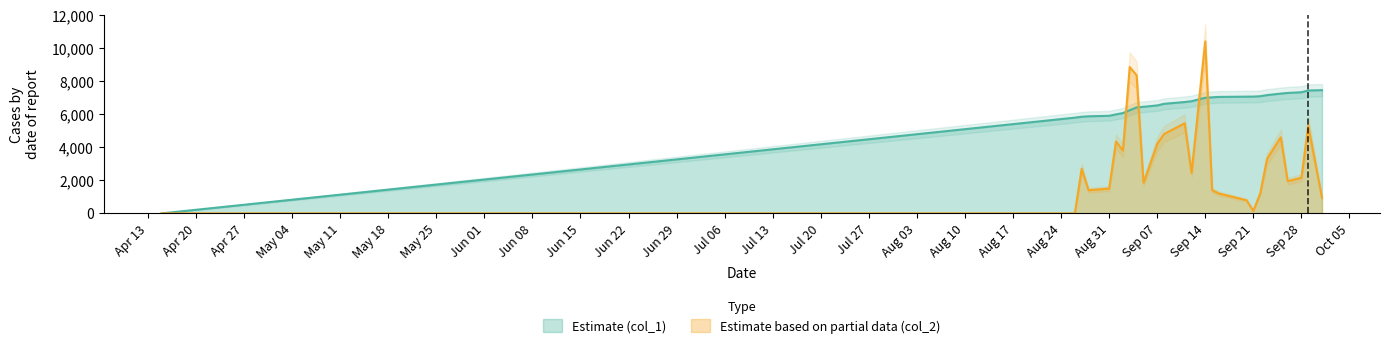

What is the difference between the col_2 values at 2020-08-28 and 2020-09-26?

550